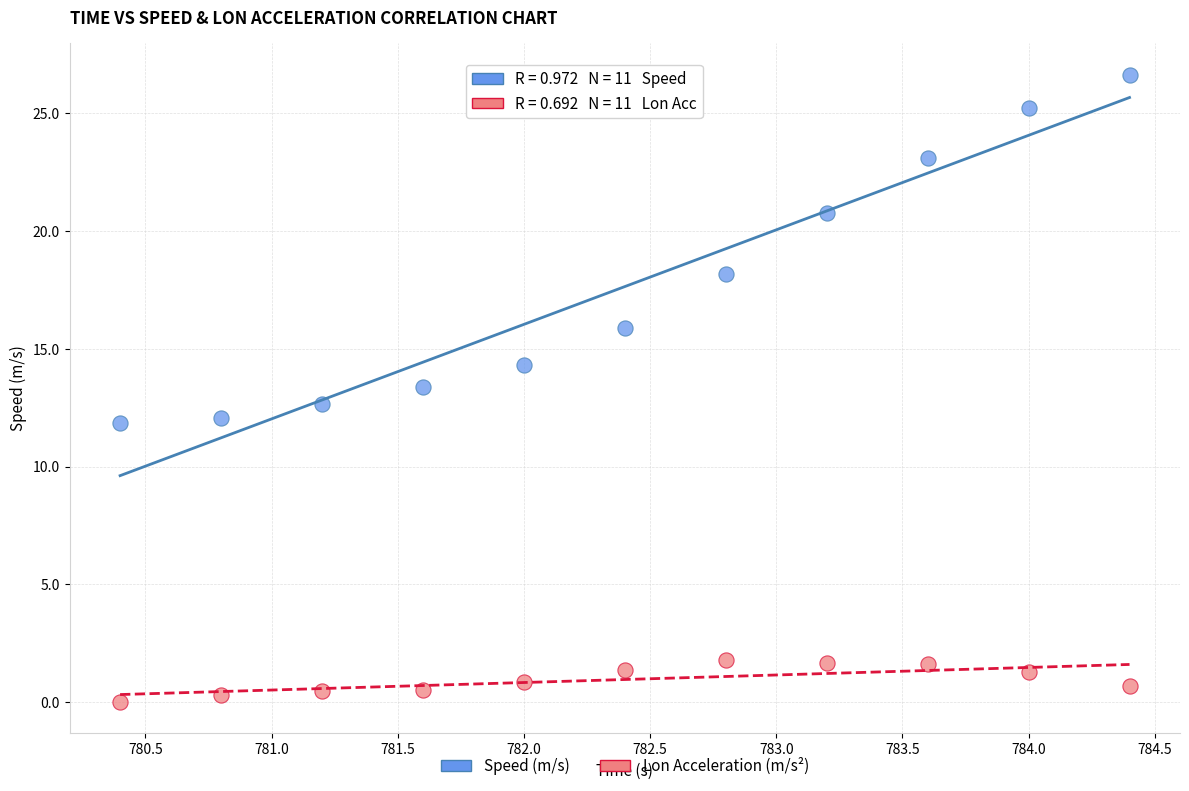

In the Speed (m/s) series, what Y value is closest to 19?

18.2